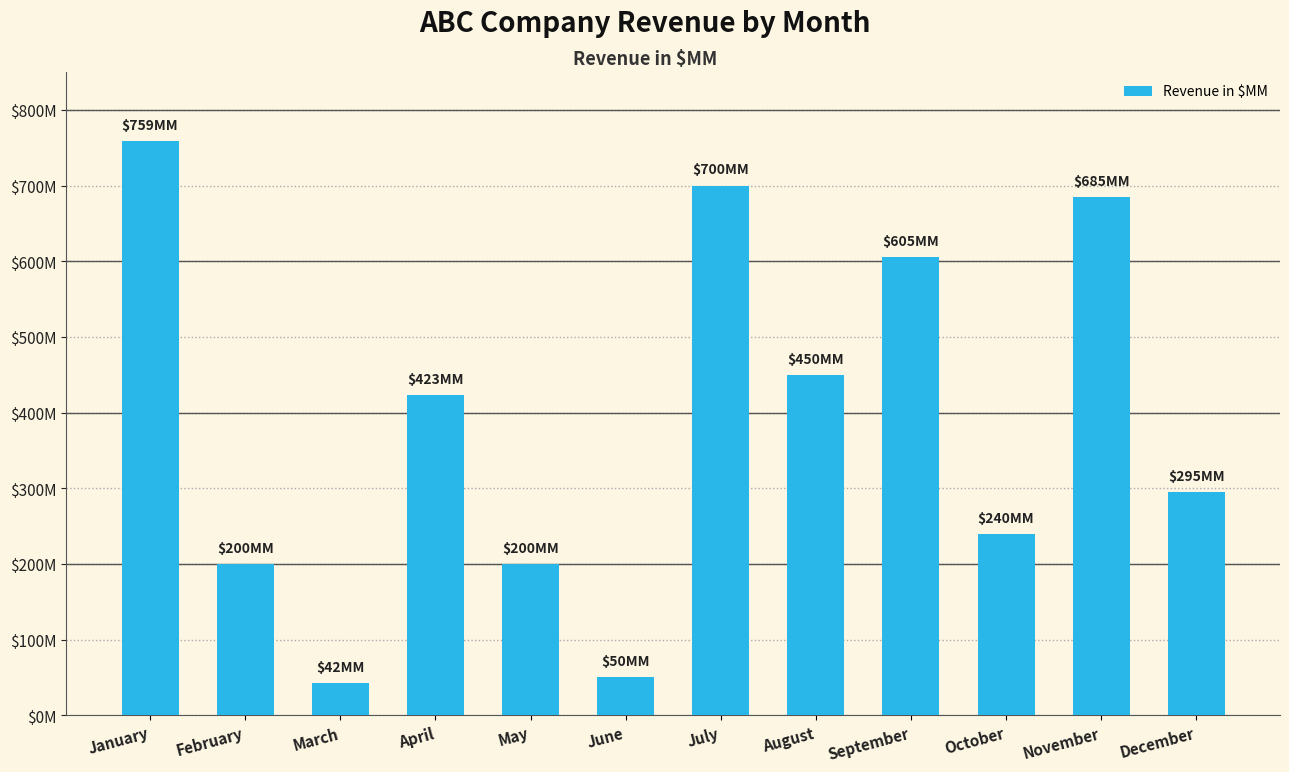

Does the chart contain any negative values?

No